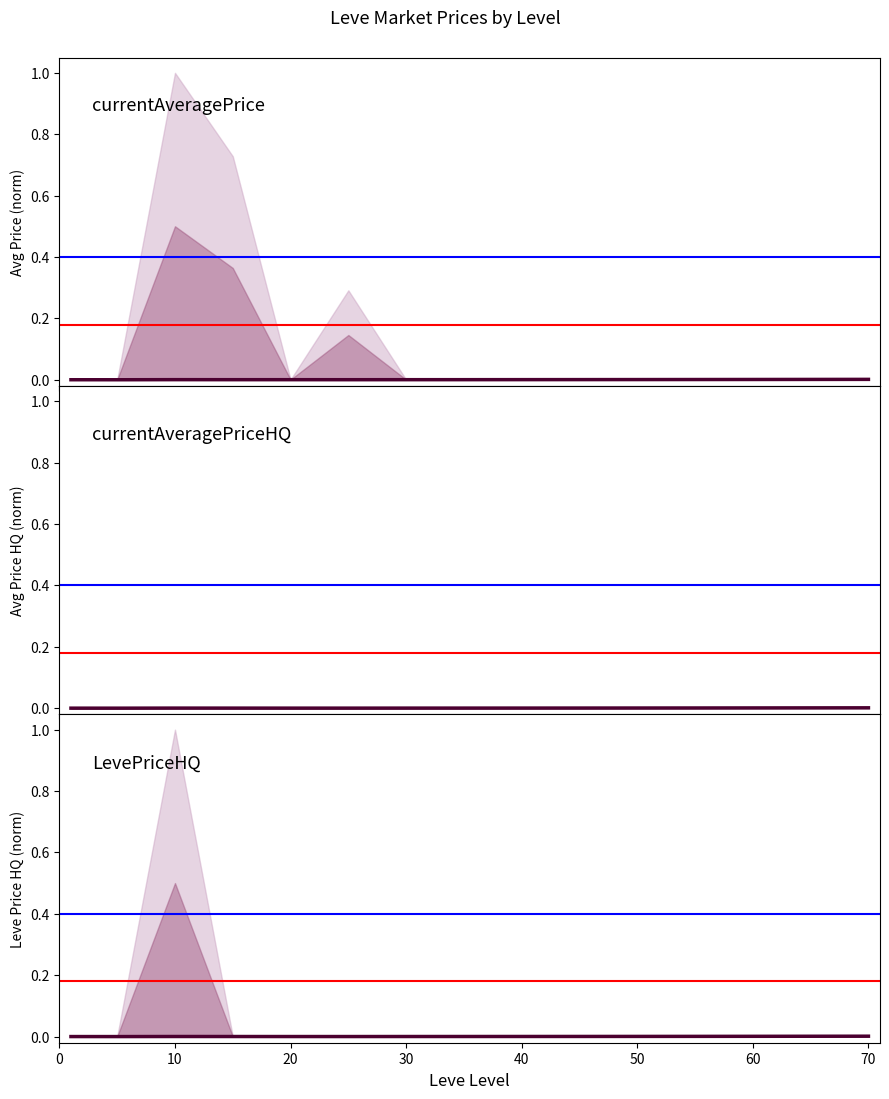

At how many categories does at least one series exceed 0?

15